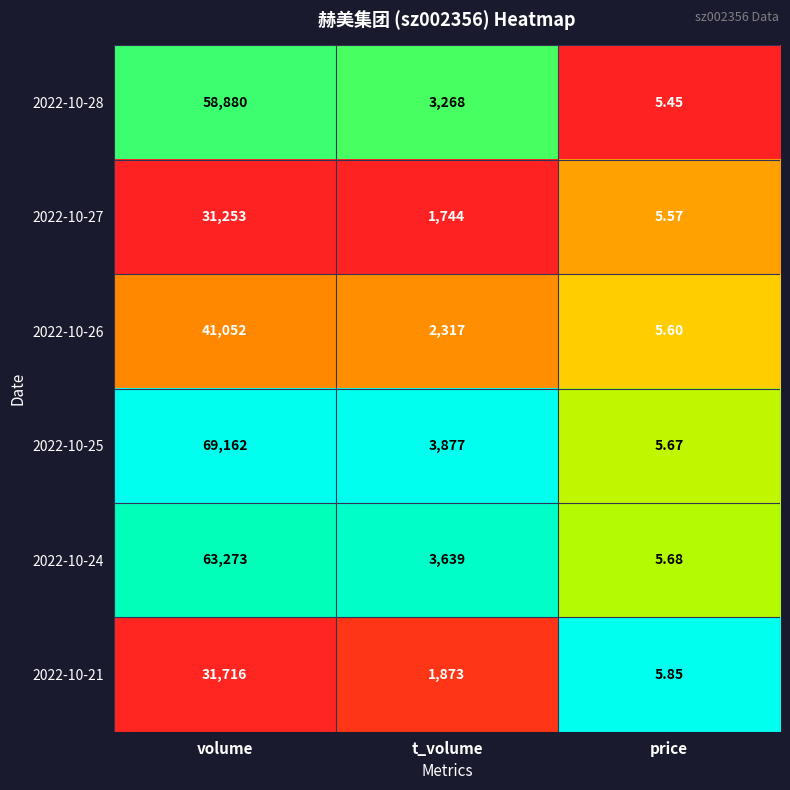

Is the value of 2022-10-27 at volume greater than the value of 2022-10-25 at t_volume?

Yes